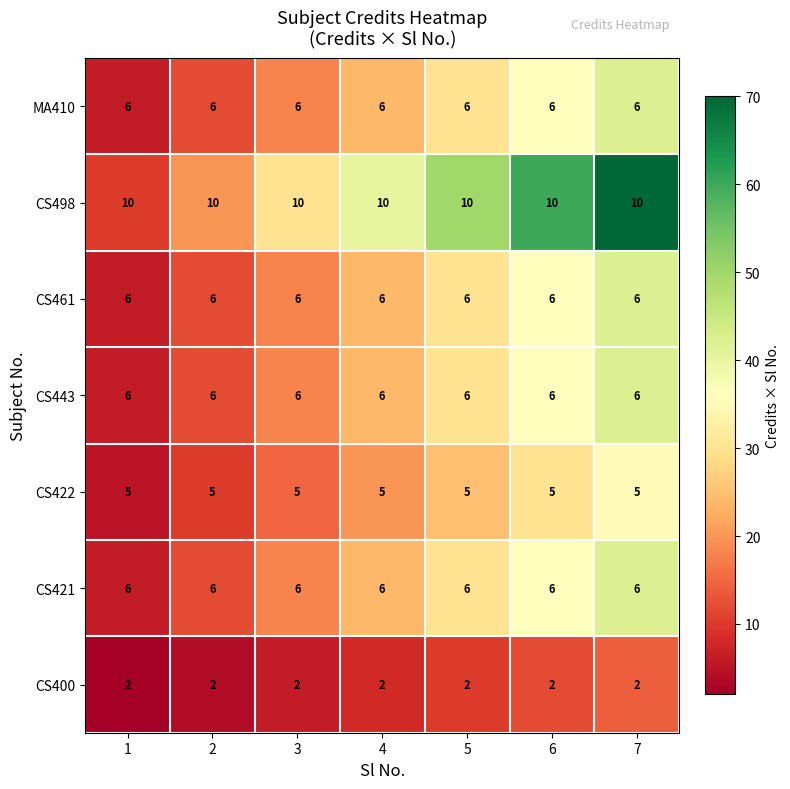

What is the total value across all series at 1?

41